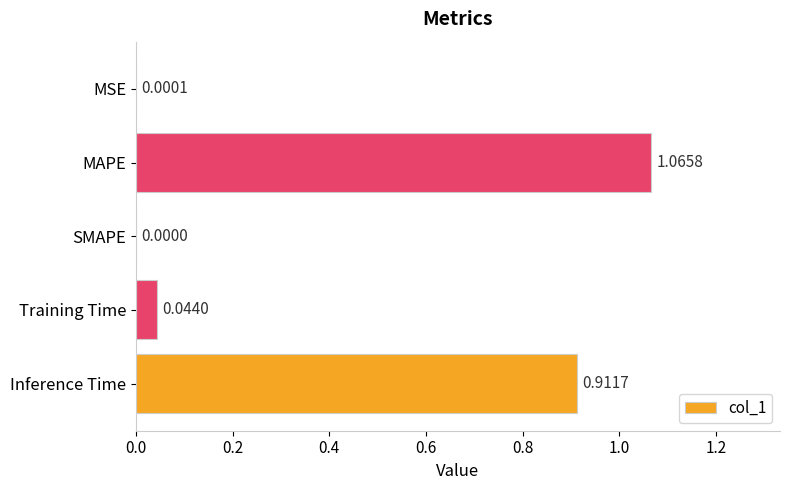

At which label is the value closest to 0?

SMAPE